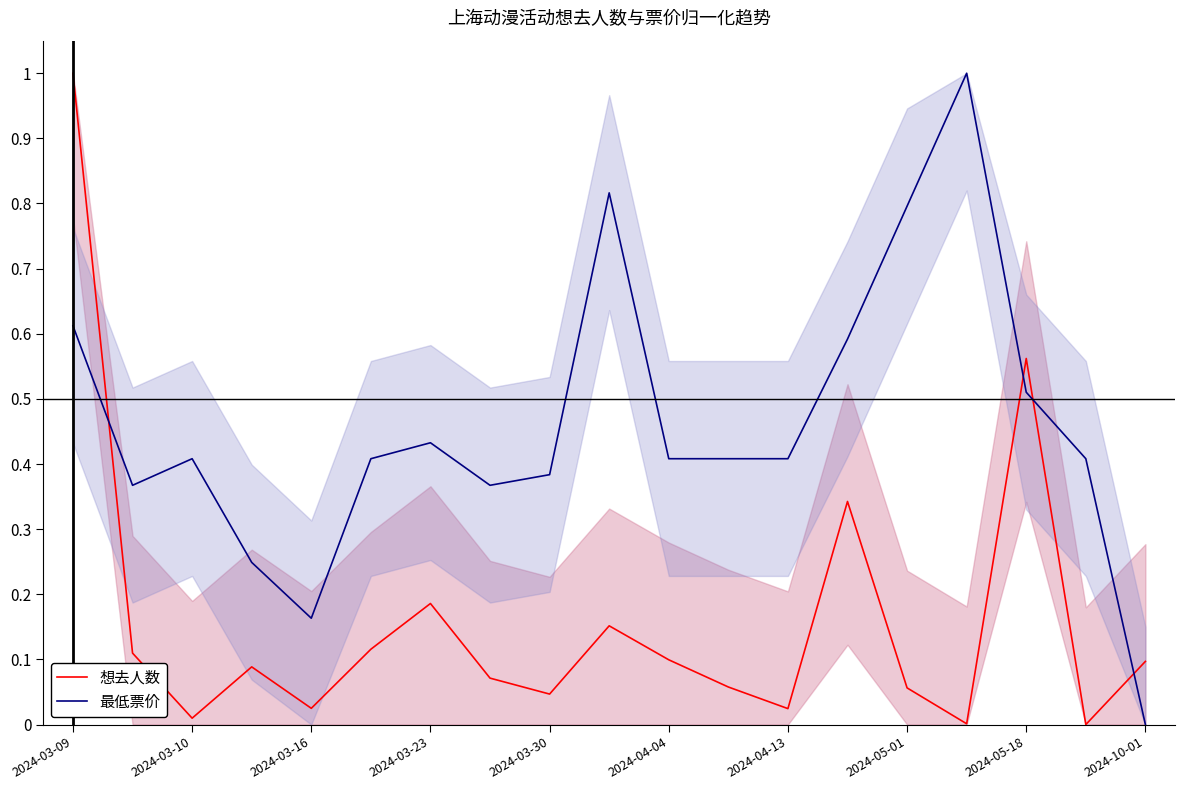

Count the 最低票价 values in the range 0 to 1.

19